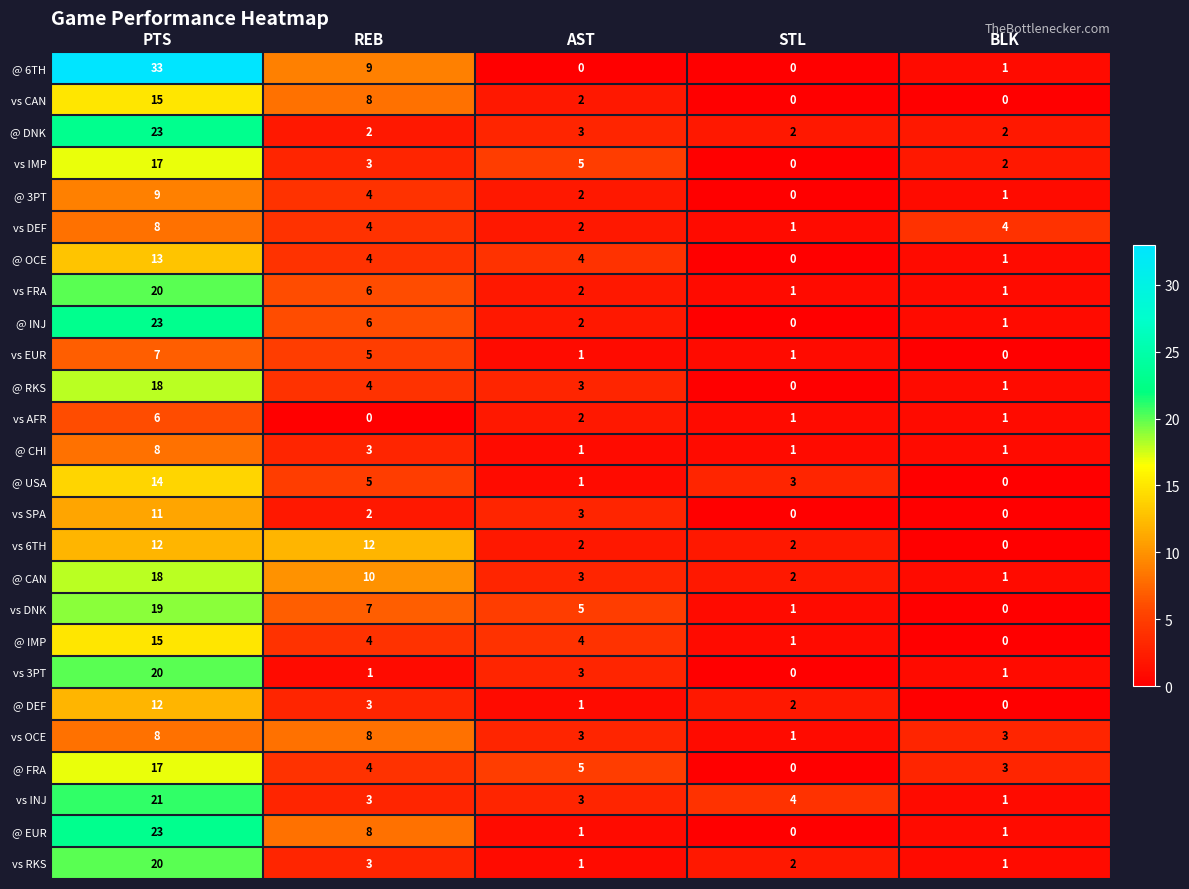

What is the spread (max minus min) of values at BLK?

4